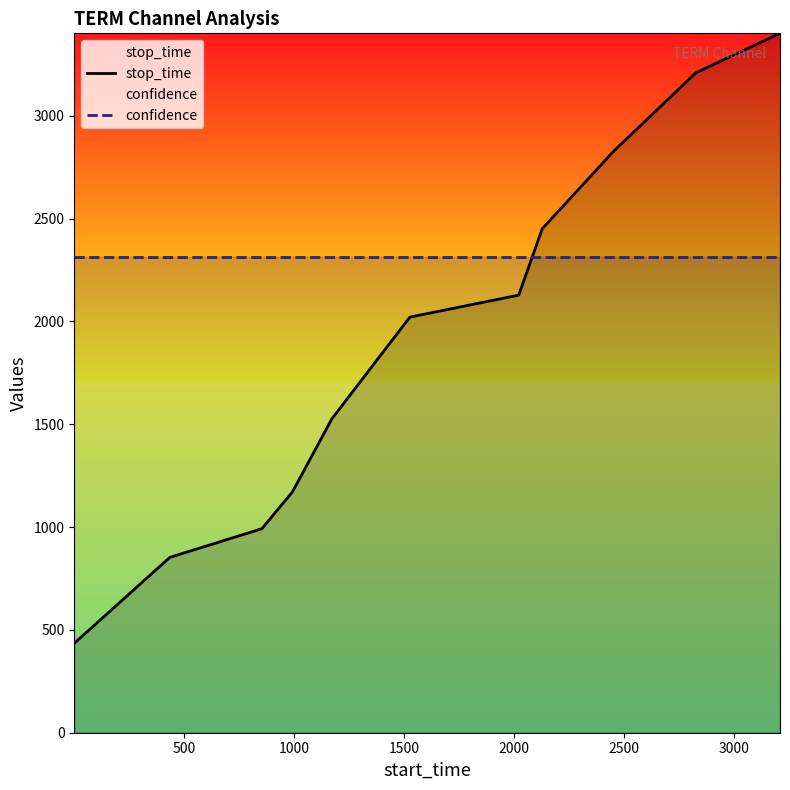

Which series has the widest spread of values?

stop_time